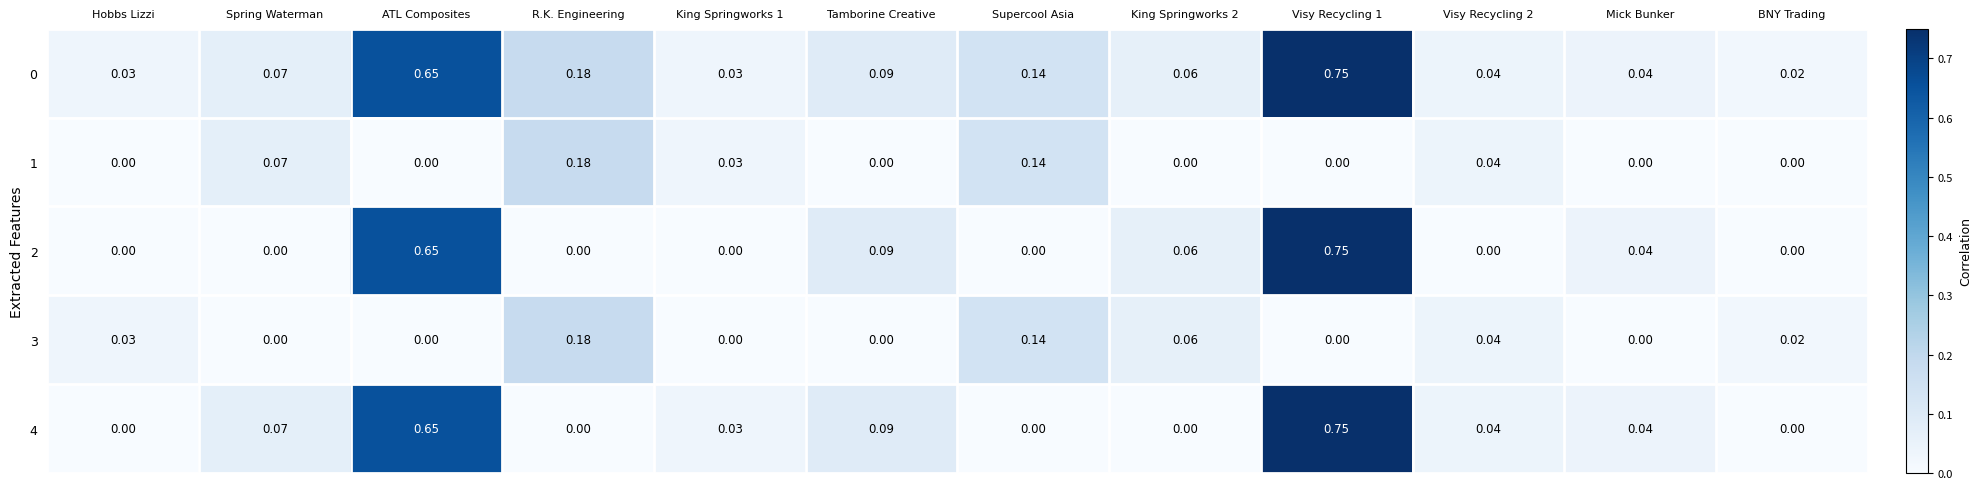

Is the value of 2 at Mick Bunker greater than the value of 3 at King Springworks 1?

Yes